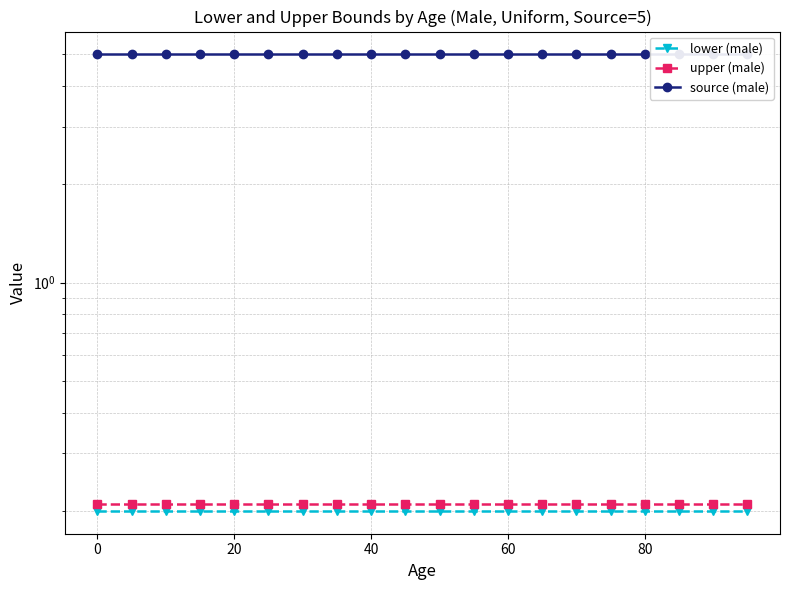

At how many categories does at least one series exceed 1?

20